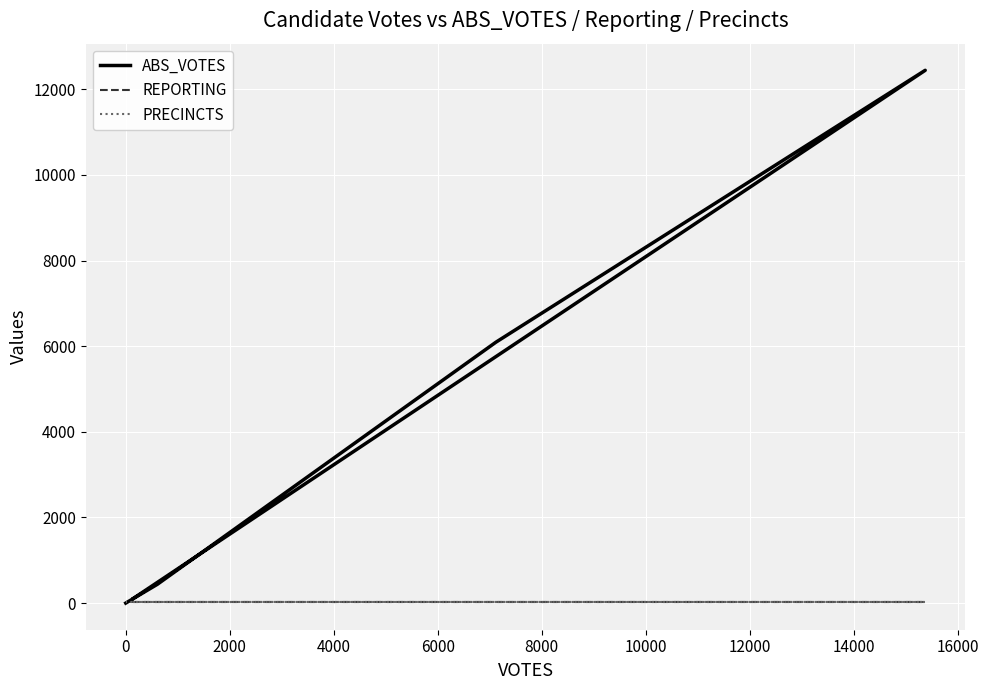

Between 0 and 2000, which series saw the biggest shift?

ABS_VOTES